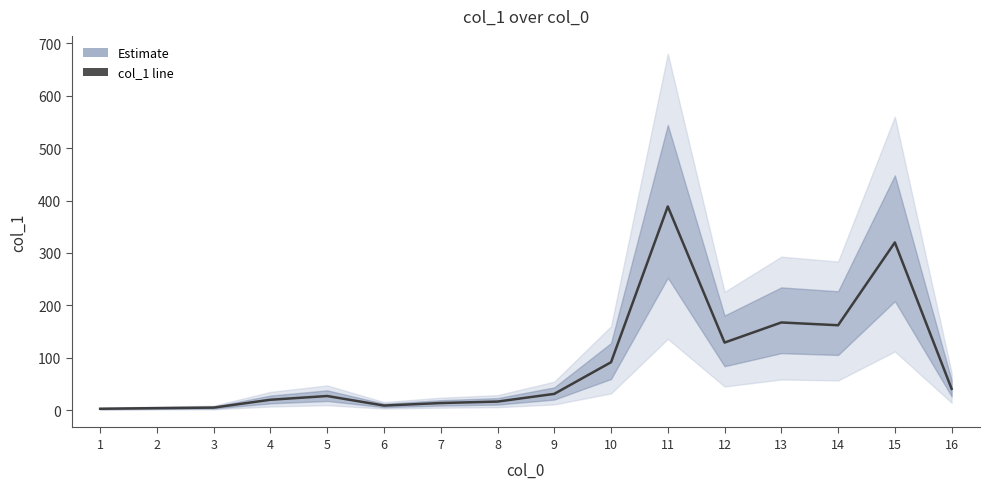

True or false: the data shows 1.2 at 1.

False